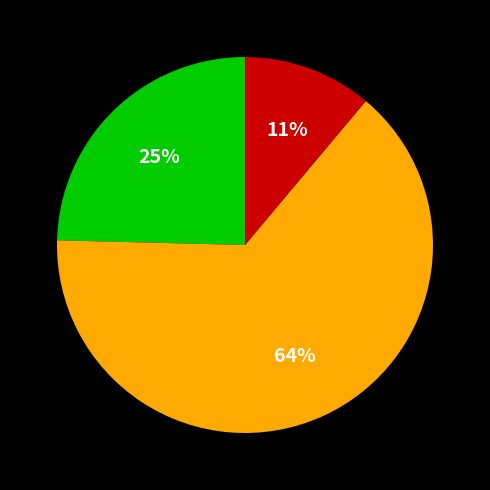

How many slices are in this pie chart?

3